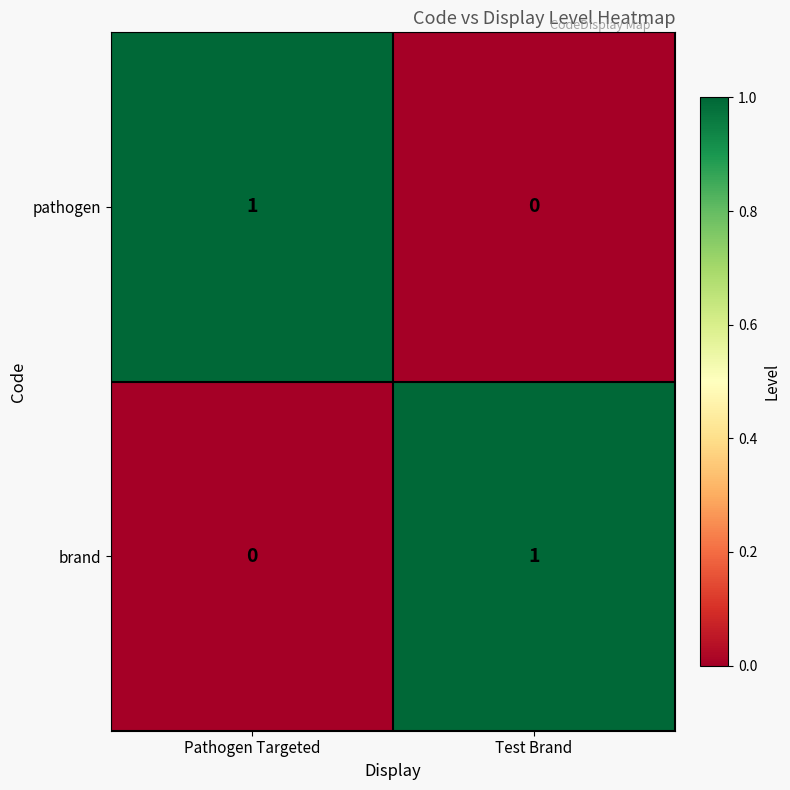

At how many categories does at least one series exceed 0?

2